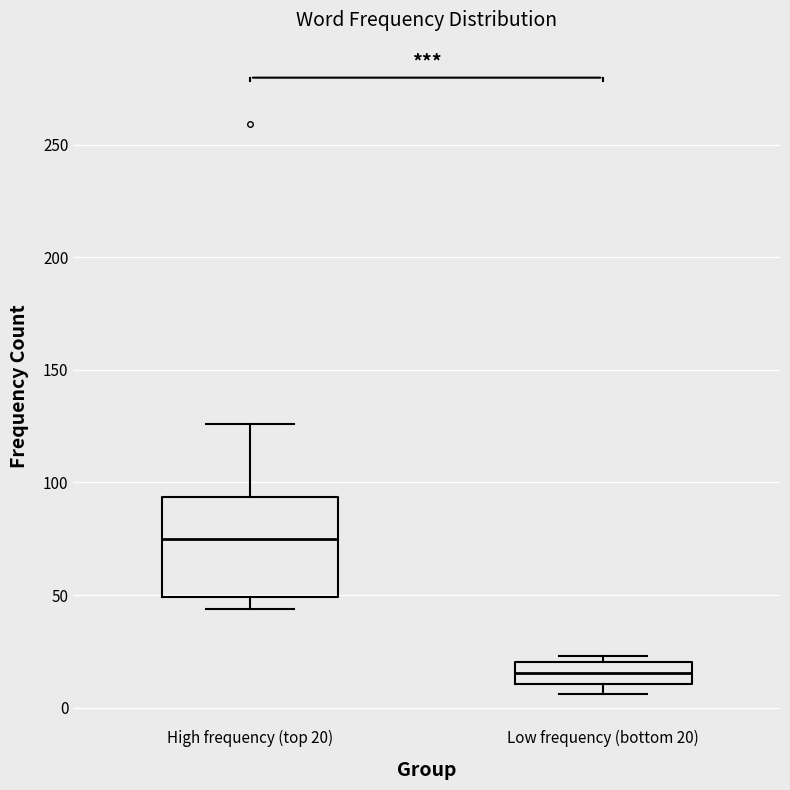

Reading left to right, read every box against the y-axis: the position of its median line, the range the box covers, and the ends of its whiskers. The values are not printed on the chart, so give them approximately, as read against the axis.

High frequency (top 20): median 75, box 50 to 95, whiskers 45 to 125
Low frequency (bottom 20): median 15, box 10 to 20, whiskers 5 to 25